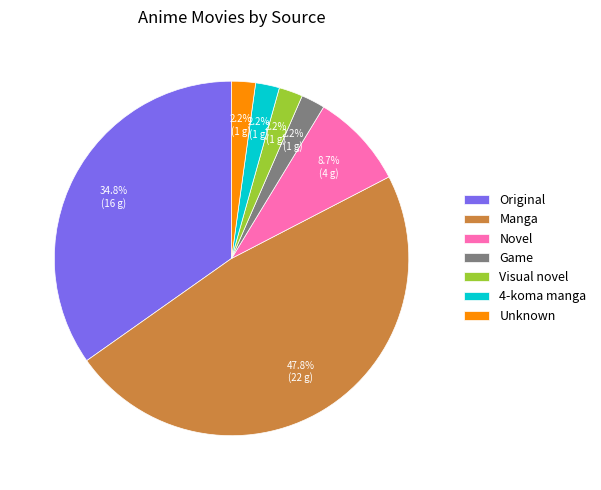

To the nearest percent, what is the combined percentage of Game and Manga?

50%